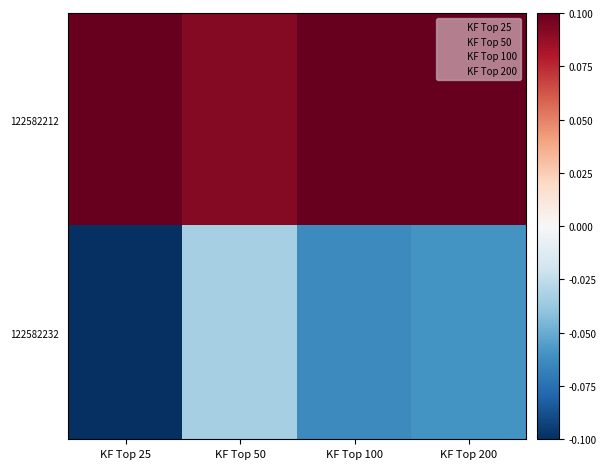

Which series changed the most between KF Top 100 and KF Top 200?

122582232